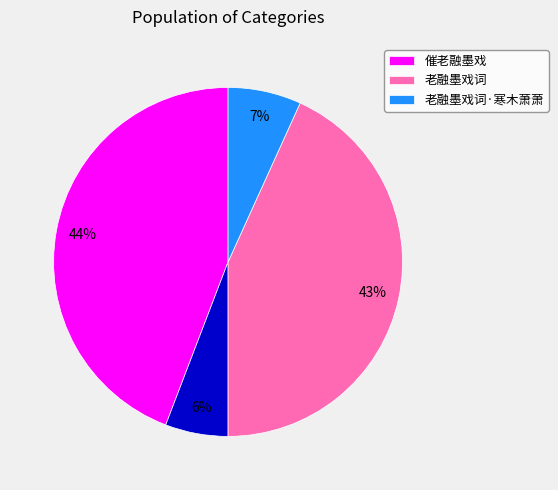

How many slices are in this pie chart?

4